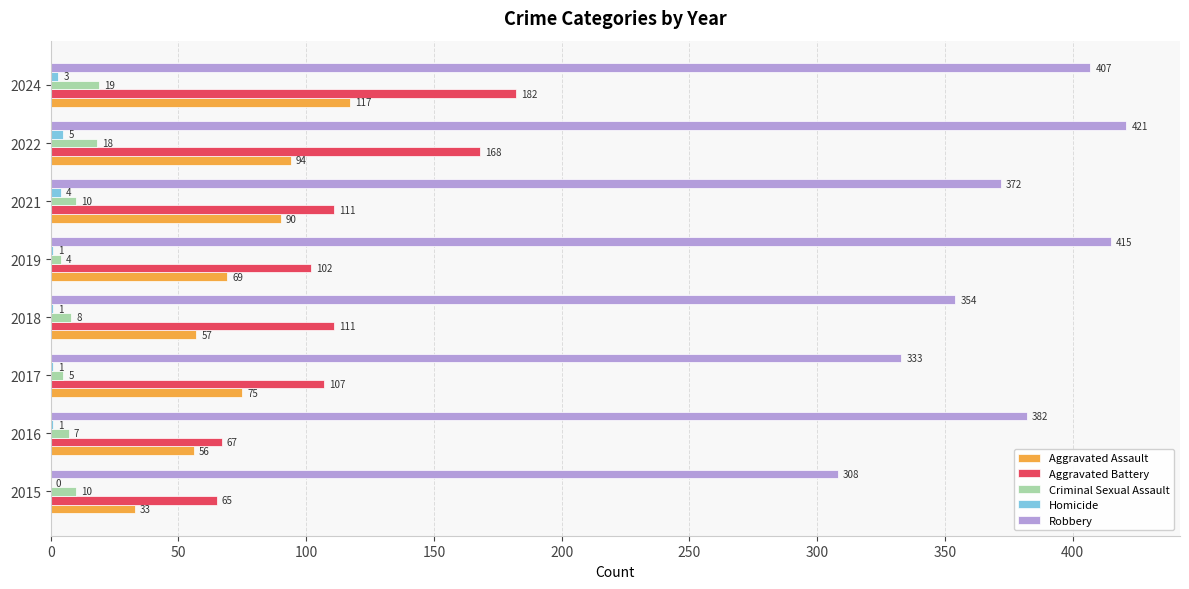

What is the sum of all Aggravated Assault values?

591